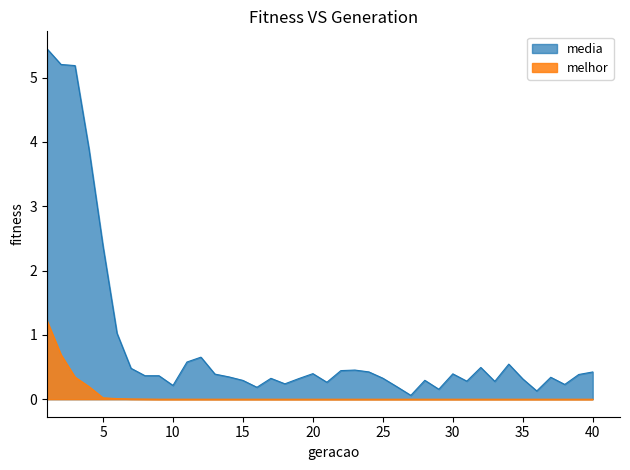

Does the chart have visible grid lines?

No